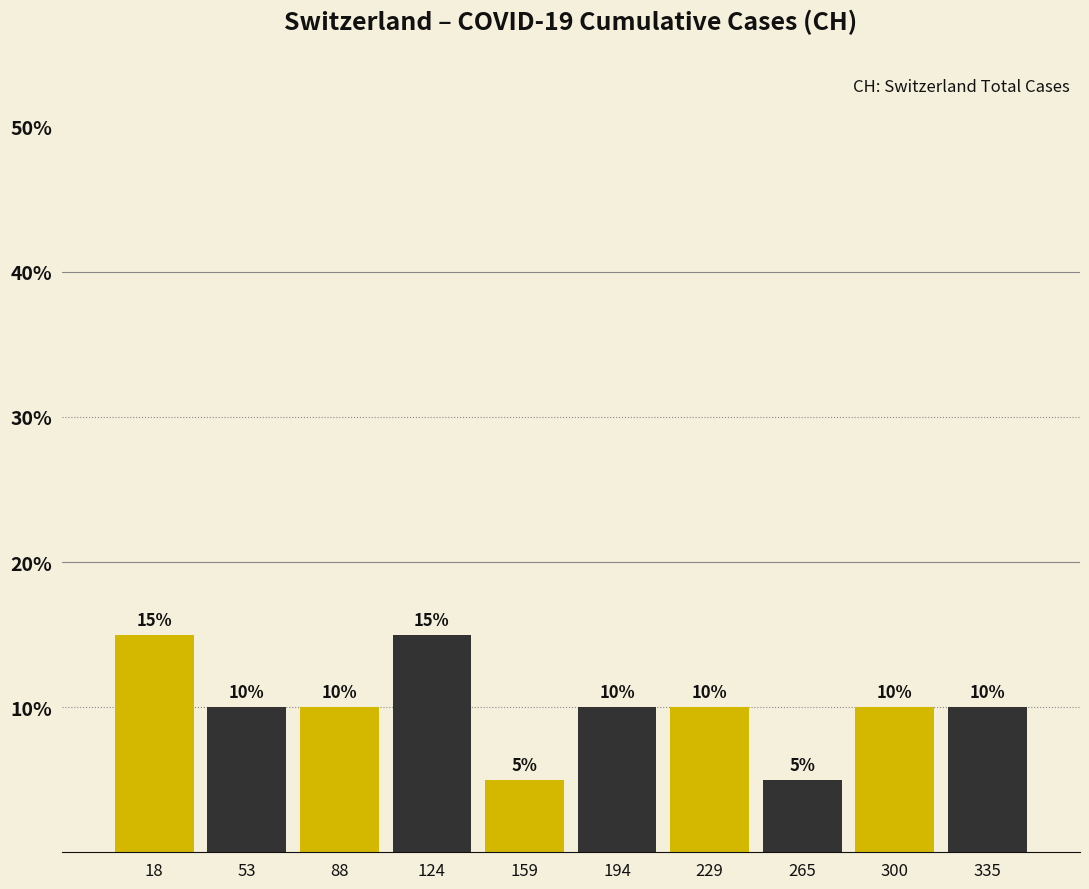

Reading left to right, transcribe this chart: for each bar, give the range it covers on the x-axis and its height. The bar edges are not printed on the chart, so give them approximately, as read against the axis.

0 to 35: 15
35 to 70: 10
70 to 105: 10
105 to 140: 15
140 to 175: 5
175 to 210: 10
210 to 245: 10
245 to 280: 5
280 to 320: 10
320 to 355: 10